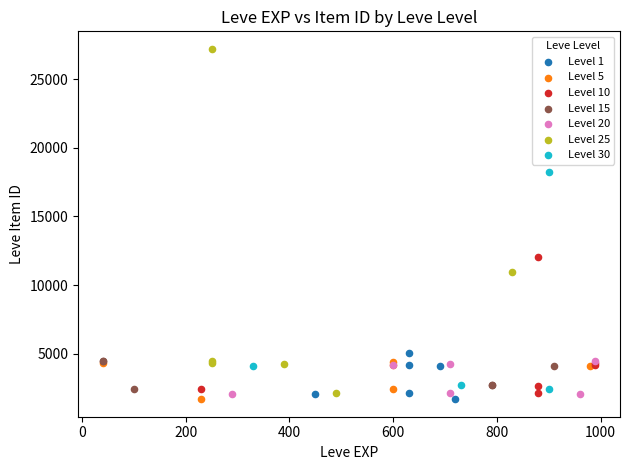

Which series has the widest spread of Y values?

Level 25